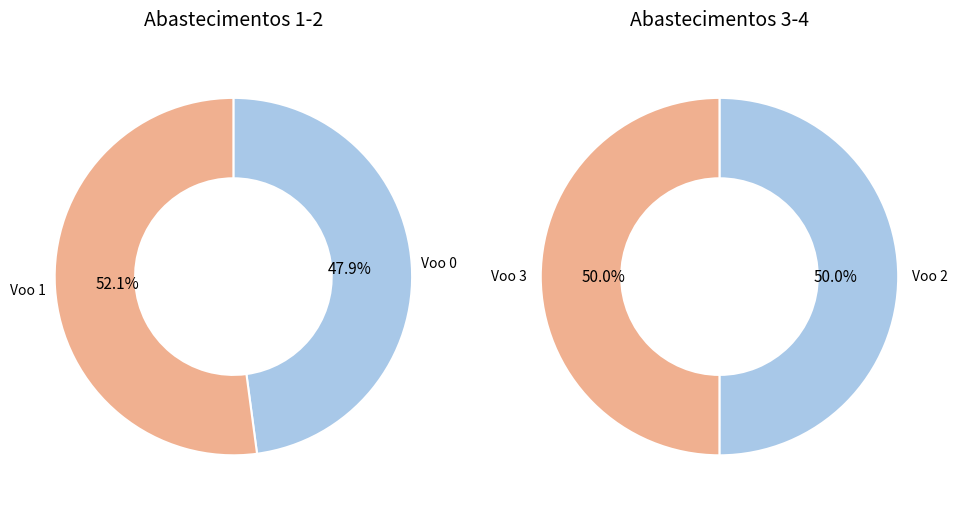

The 2 slice represents 26% of the pie. True or false?

True